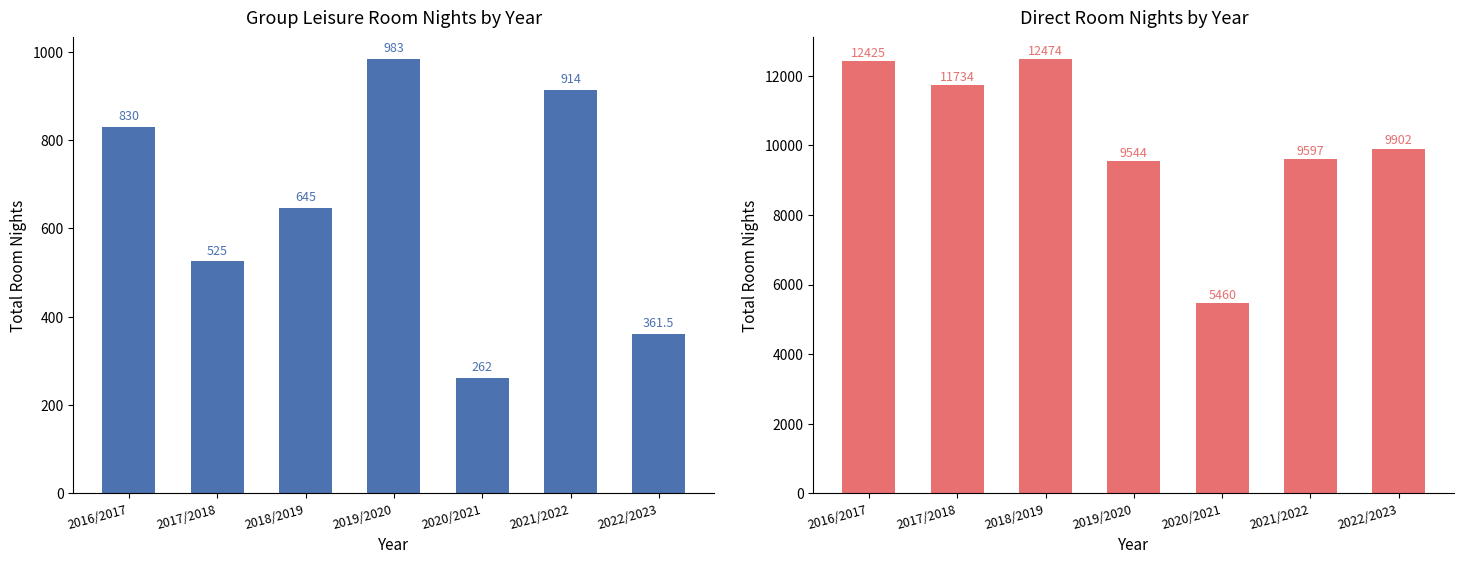

Rank the categories by value from highest to lowest.

2018/2019, 2016/2017, 2017/2018, 2022/2023, 2021/2022, 2019/2020, 2020/2021